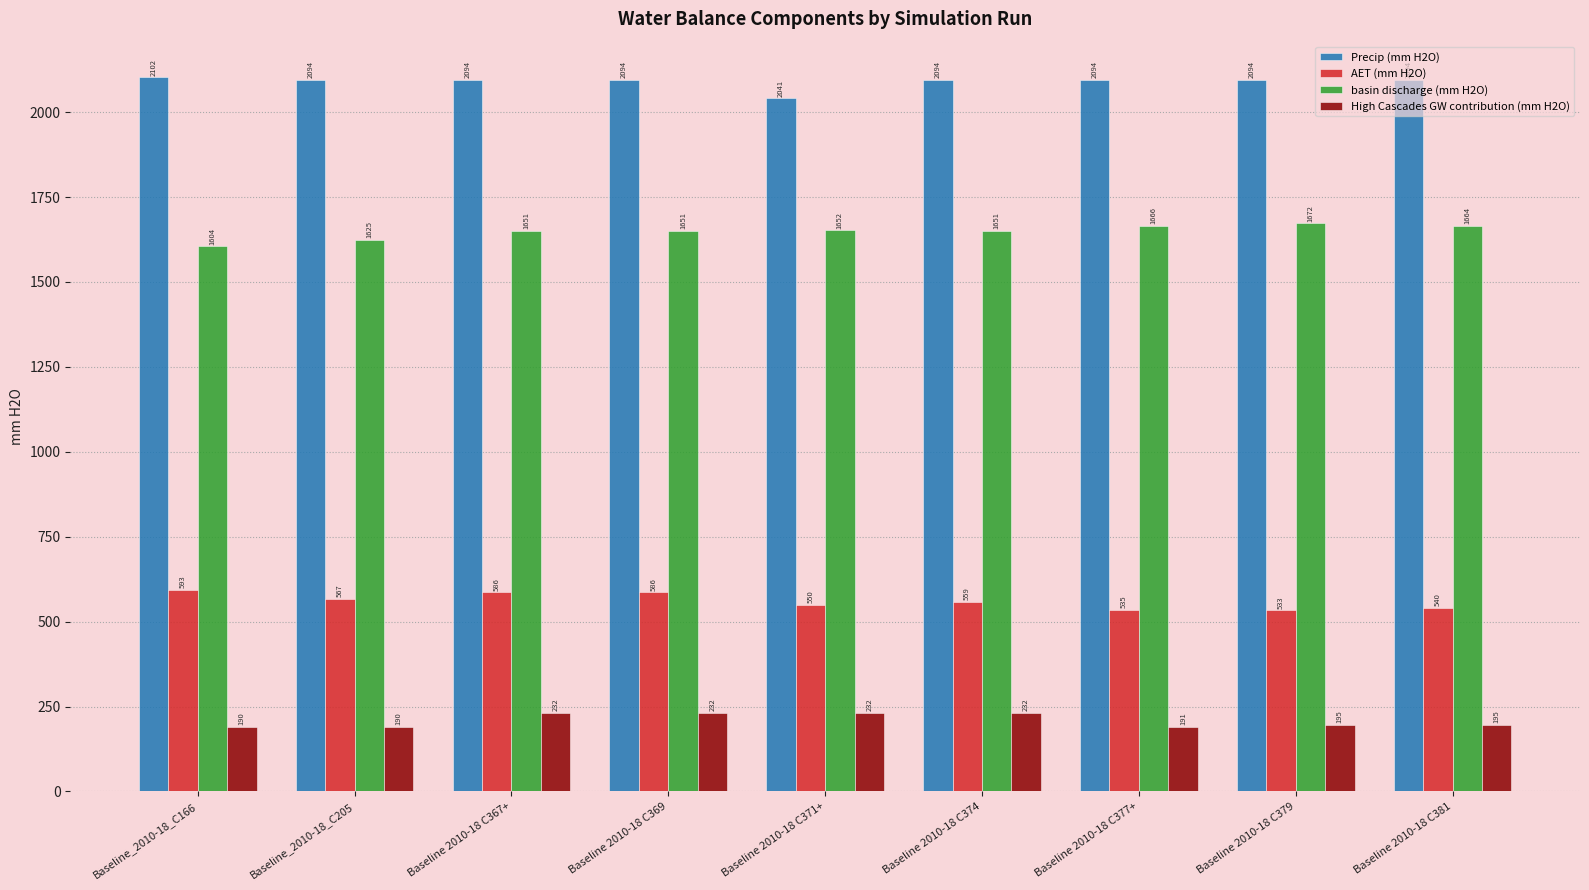

What are all the series names shown in the legend?

Precip (mm H2O), AET (mm H2O), basin discharge (mm H2O), High Cascades GW contribution (mm H2O)